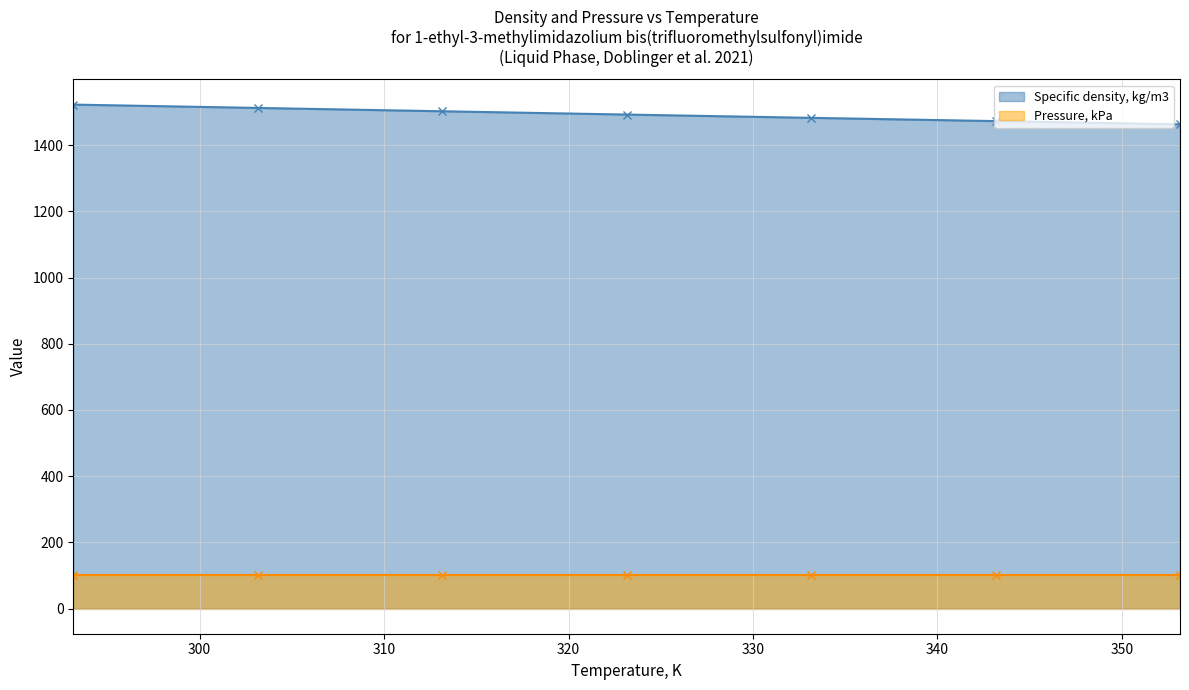

What is the change in value from 313.15 to 333.15?

-19.9